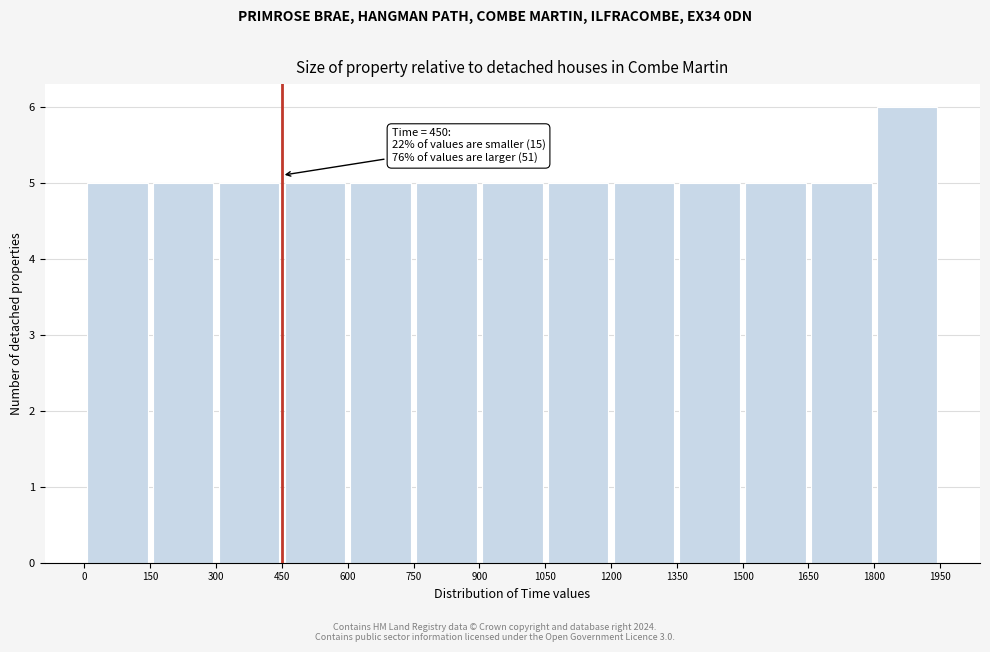

Which range on the x-axis has the tallest bar?

1800 to 1950